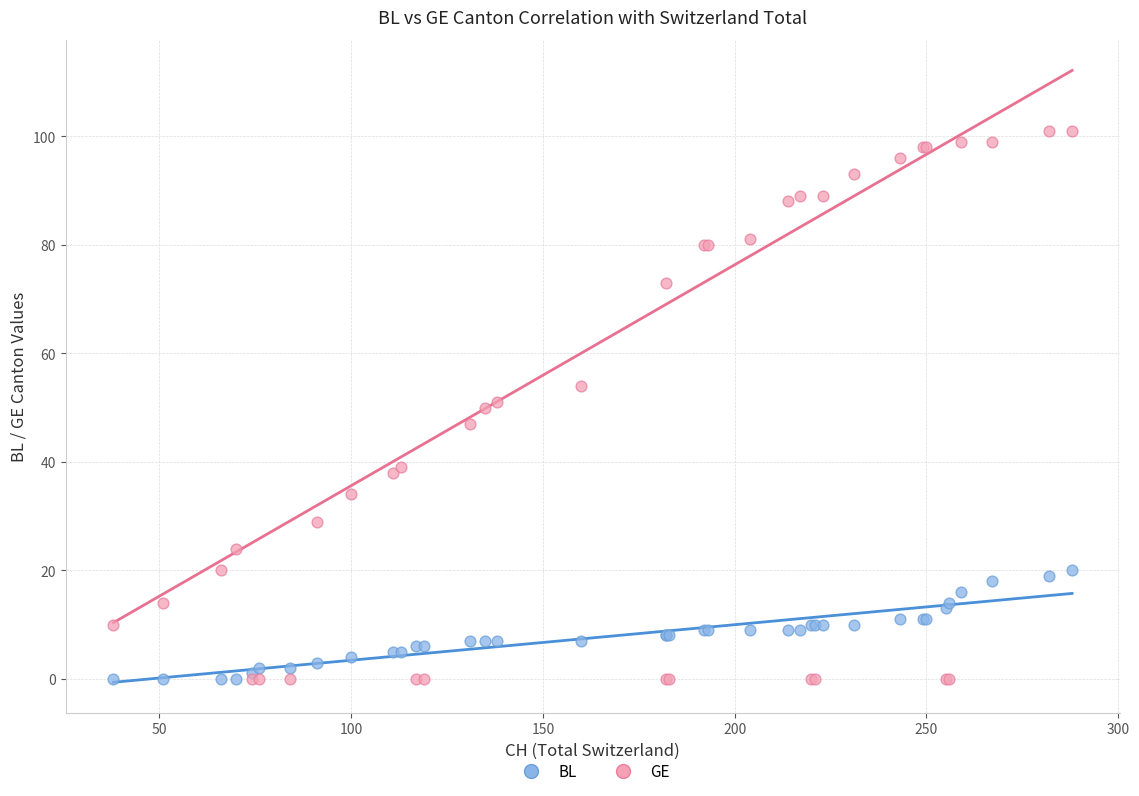

Which series has the largest Y range (max minus min)?

GE